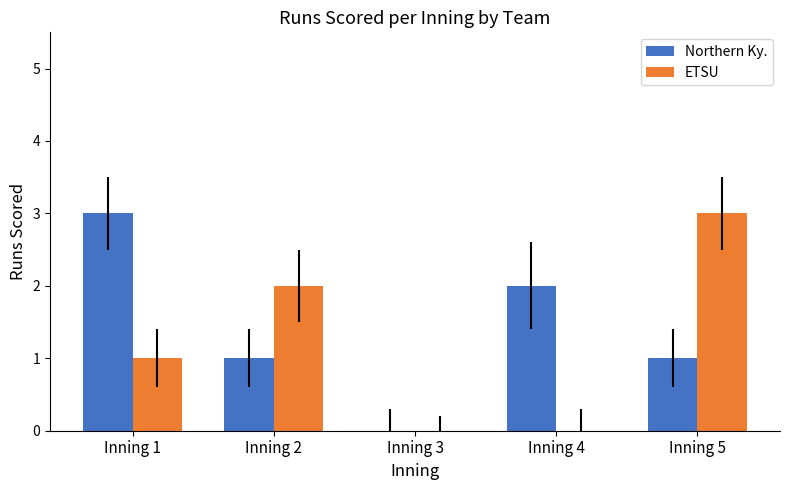

The value of ETSU at Inning 2 is 3. True or false?

False